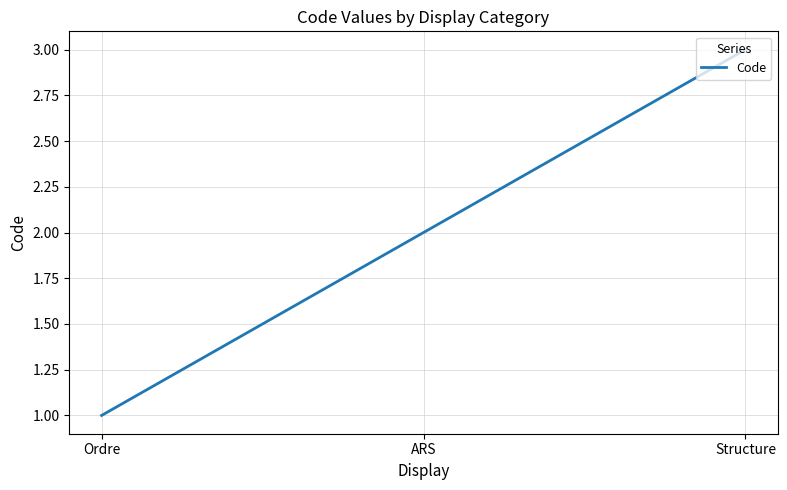

Reading left to right, list all the values displayed in this chart.

Ordre=1	ARS=2	Structure=3